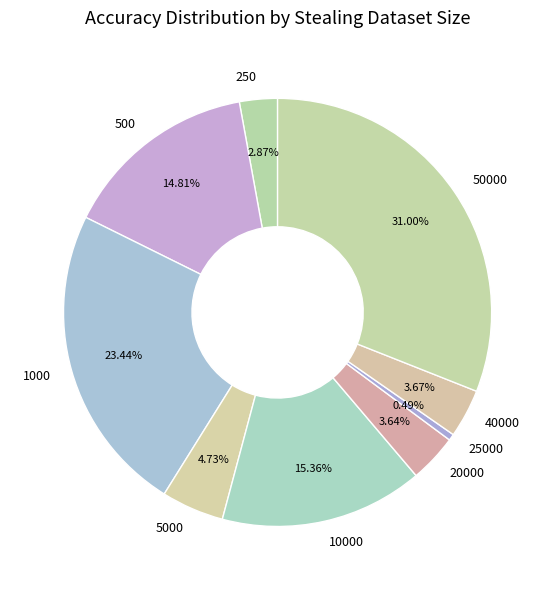

Which has a higher value, 40000 or 25000?

40000